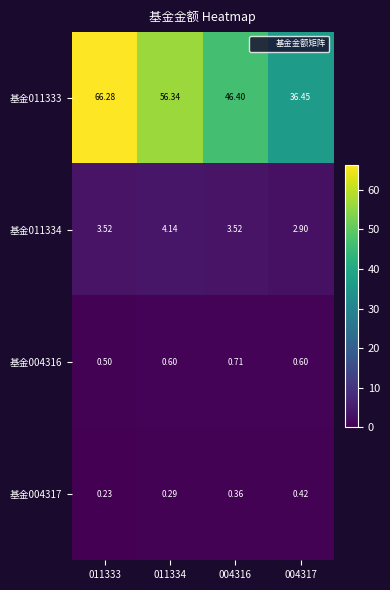

Is the value of 基金004316 at 011334 greater than the value of 基金011333 at 004317?

No